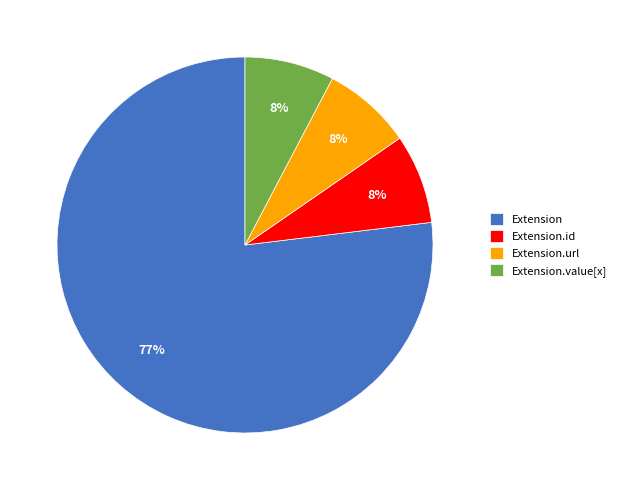

The Extension.id slice represents 15% of the pie. True or false?

False